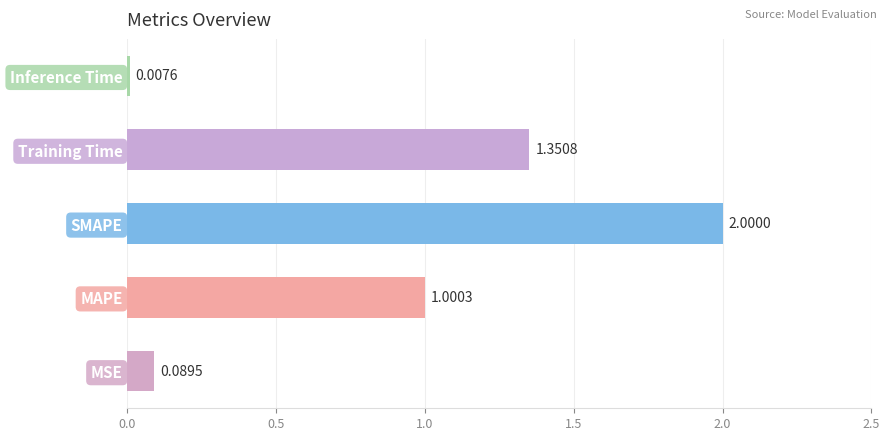

Rank the categories by value from highest to lowest.

SMAPE, Training Time, MAPE, MSE, Inference Time